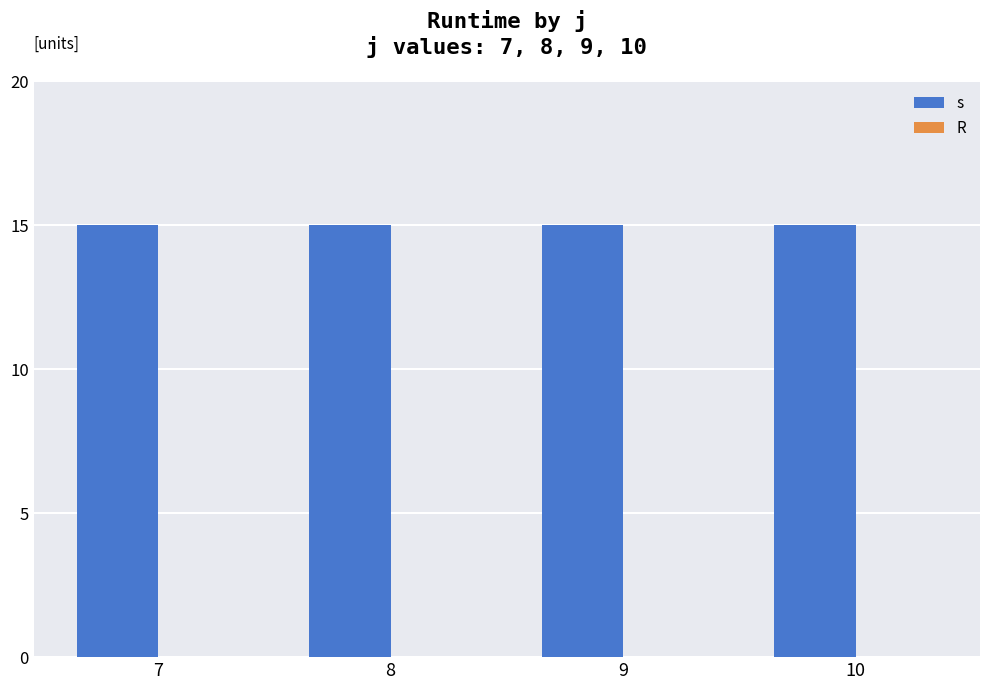

What are all the series names shown in the legend?

s, R